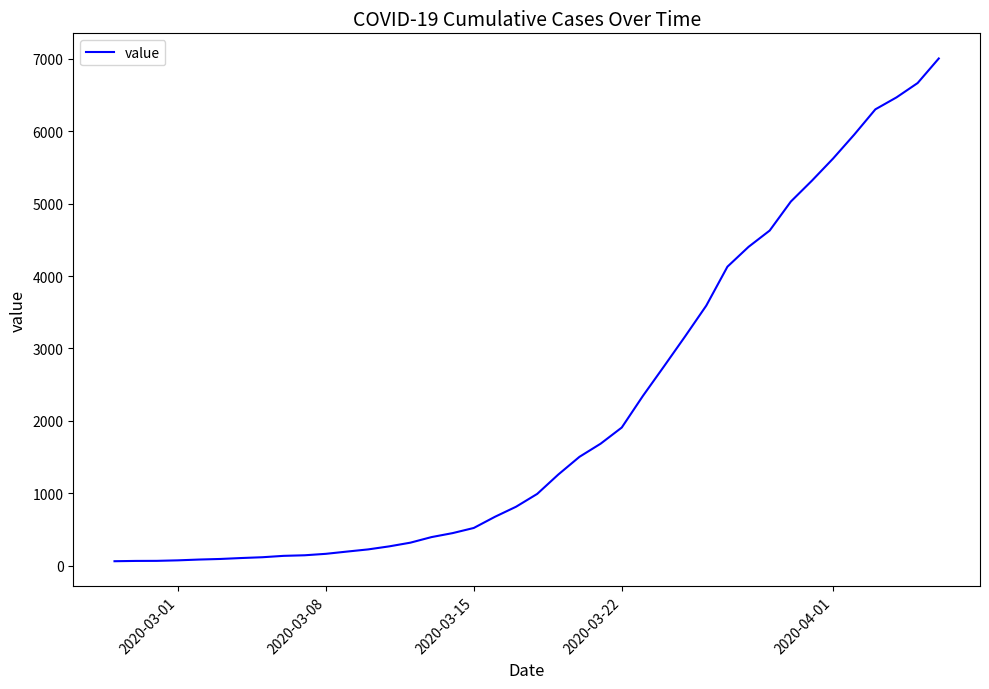

What is the difference between the maximum and minimum values?

6939